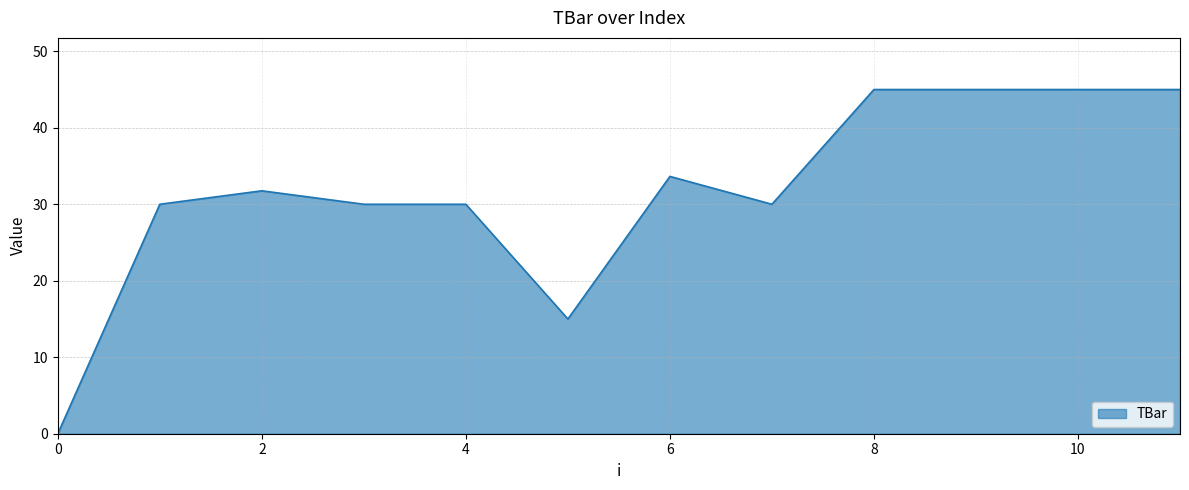

Reading right to left, transcribe all the data shown in this chart.

45.0	45.0	45.0	45.0	30.0	33.6	15.0	30.0	30.0	31.8	30.0	0.0